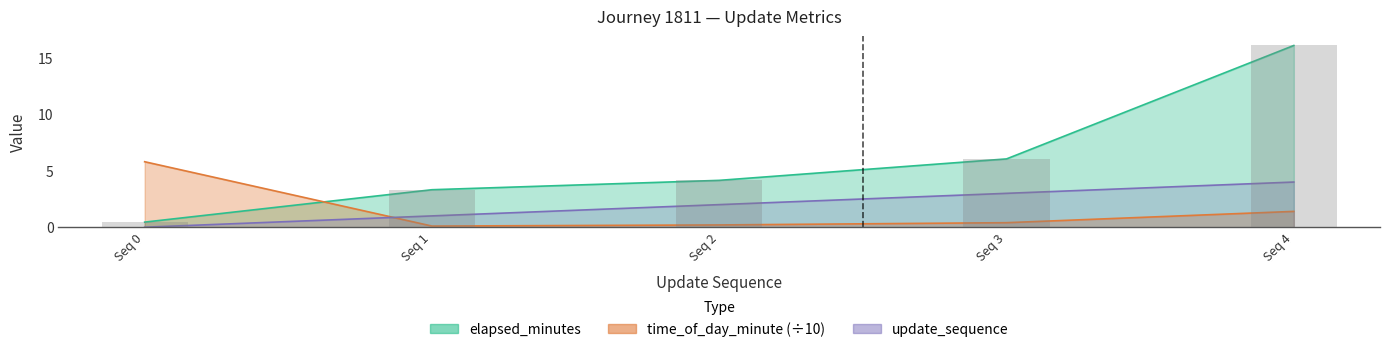

Which has a higher value, Seq 1 or Seq 4?

Seq 4